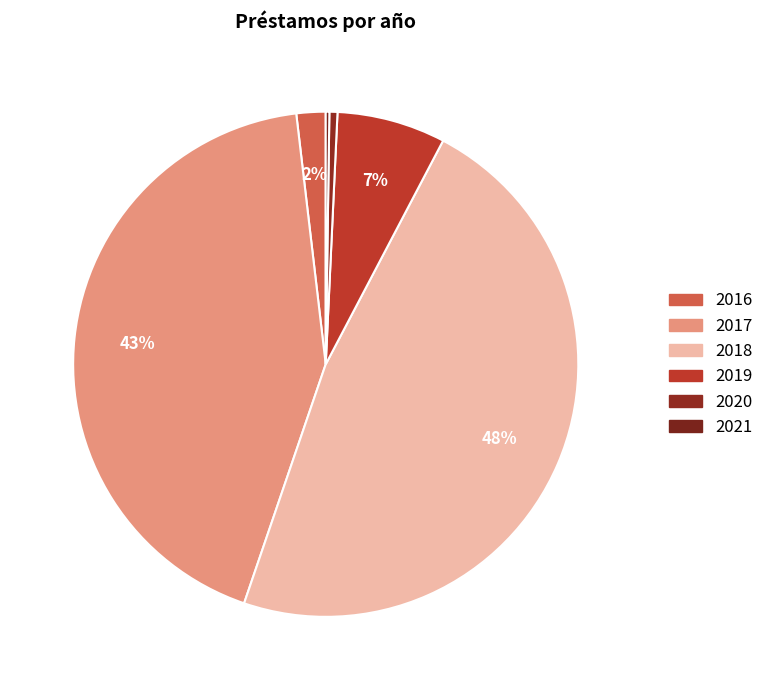

To the nearest percent, what is the difference between the largest and smallest slice percentages?

47%